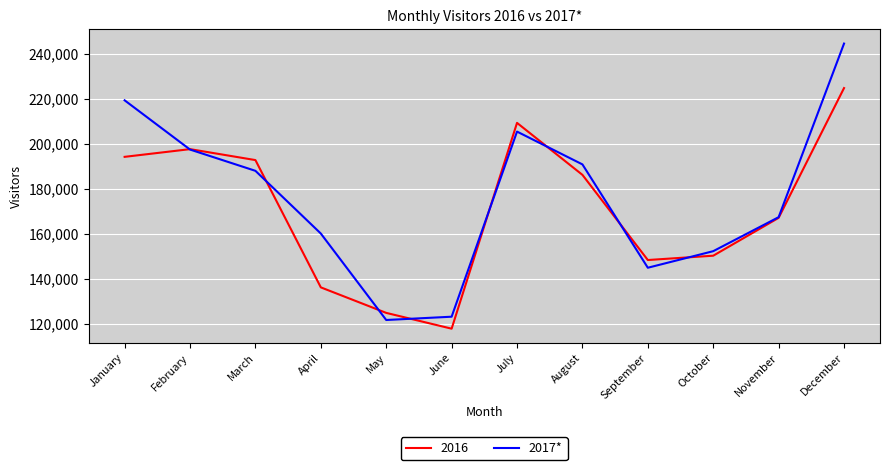

At which label is 2017* closest to 183213?

March